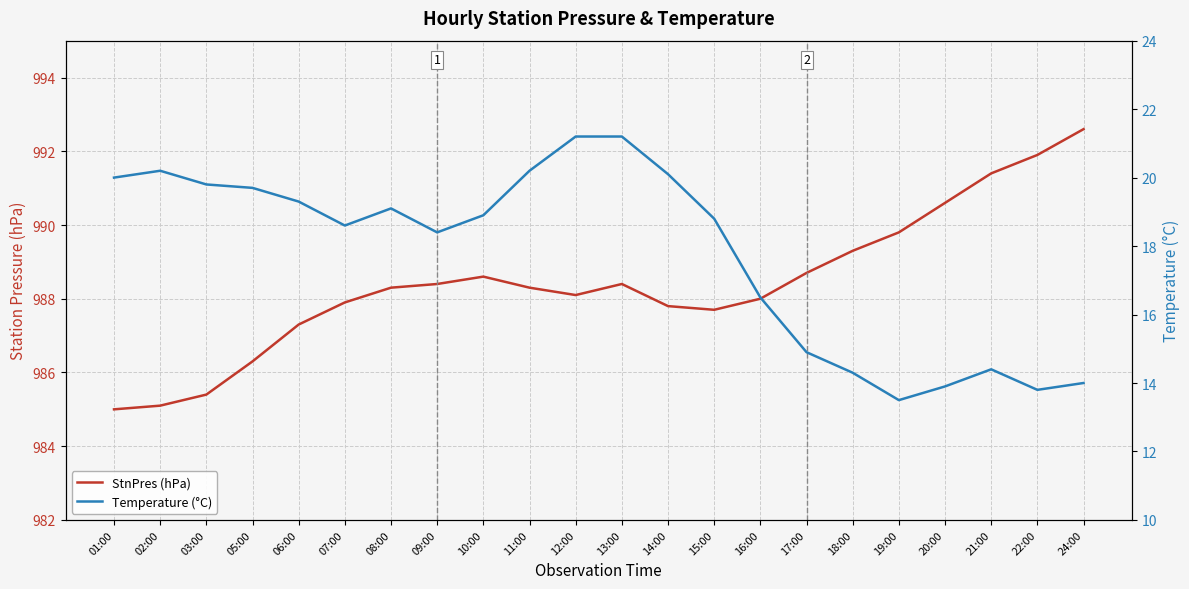

True or false: StnPres (hPa) and Temperature (°C) cross at least once.

False